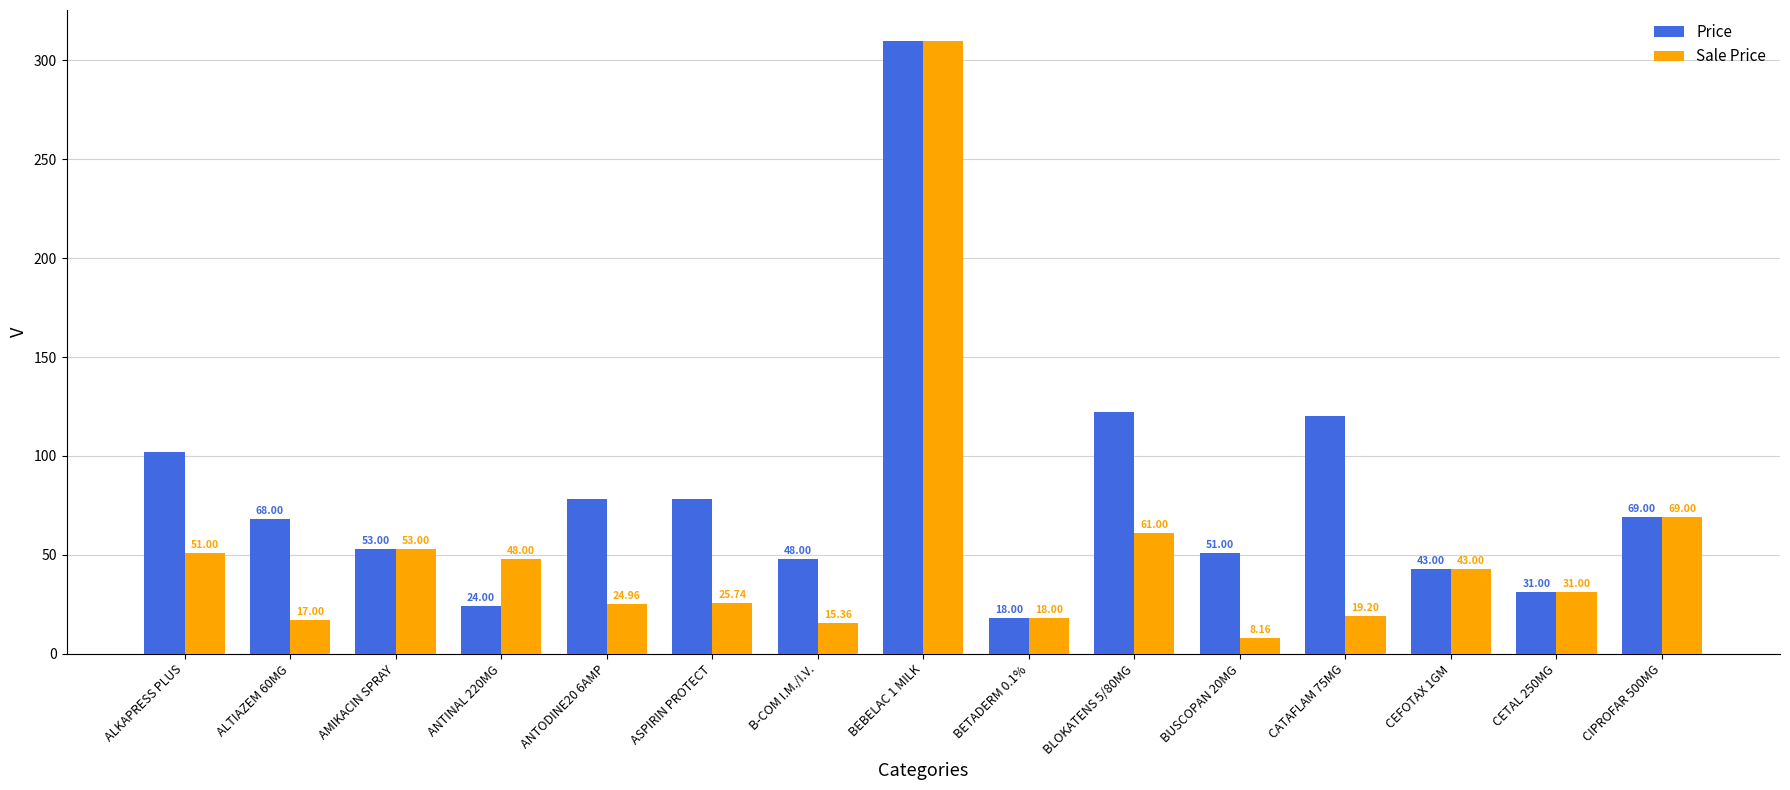

At how many categories does at least one series exceed 233?

1